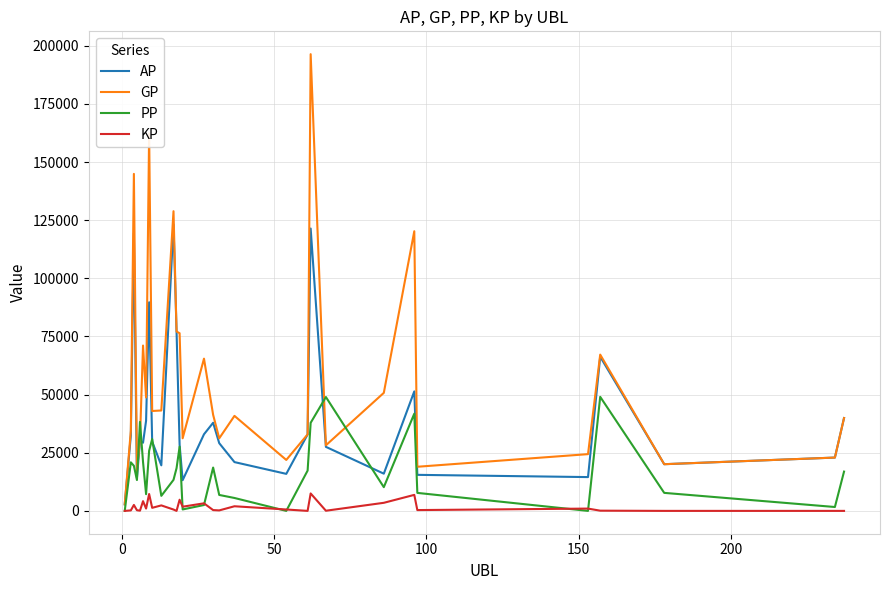

Which series has the largest total across all categories?

GP